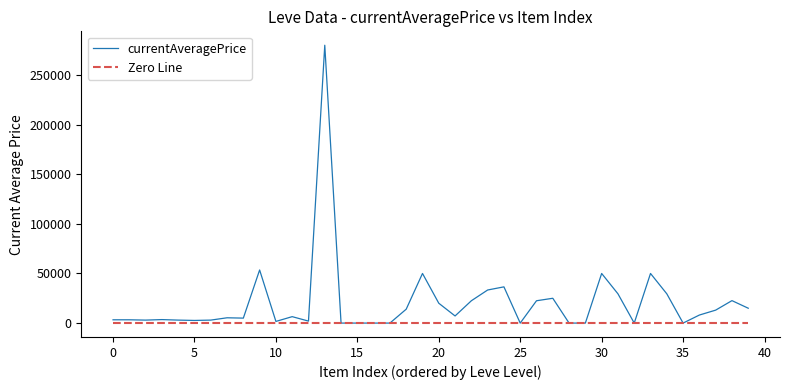

True or false: currentAveragePrice has more than 2 points higher than both neighbors.

True